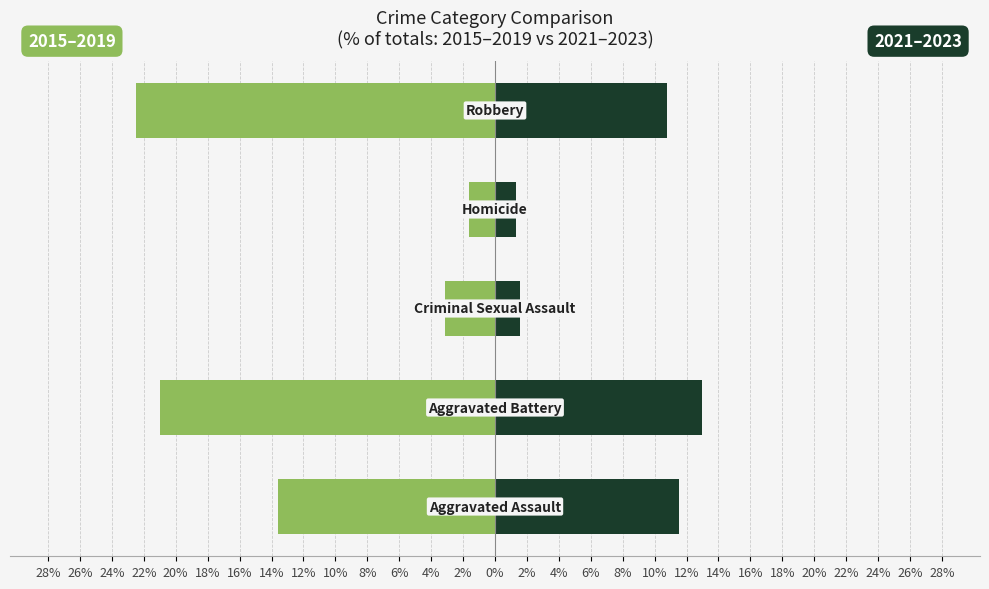

Reading right to left, extract all data points from this chart.

2015–2019: 20%=-22.5	22%=-1.6	24%=-3.2	26%=-21.0	28%=-13.6
2021–2023: 20%=10.8	22%=1.3	24%=1.5	26%=13.0	28%=11.6